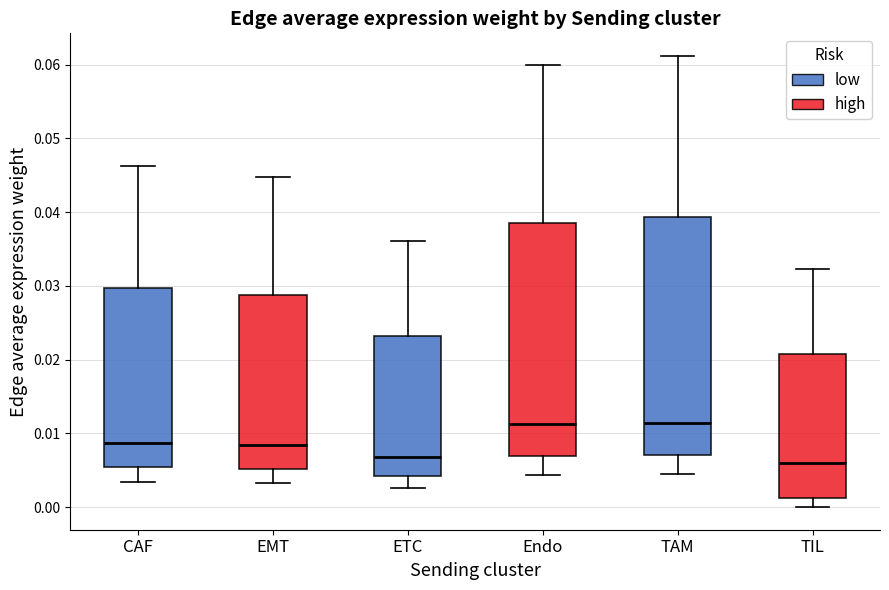

Reading left to right, read every box against the y-axis: the position of its median line, the range the box covers, and the ends of its whiskers. The values are not printed on the chart, so give them approximately, as read against the axis.

CAF: median 0.009, box 0.005 to 0.030, whiskers 0.003 to 0.046
EMT: median 0.008, box 0.005 to 0.029, whiskers 0.003 to 0.045
ETC: median 0.007, box 0.004 to 0.023, whiskers 0.003 to 0.036
Endo: median 0.011, box 0.007 to 0.039, whiskers 0.004 to 0.060
TAM: median 0.011, box 0.007 to 0.039, whiskers 0.004 to 0.061
TIL: median 0.006, box 0.001 to 0.021, whiskers 0.000 to 0.032